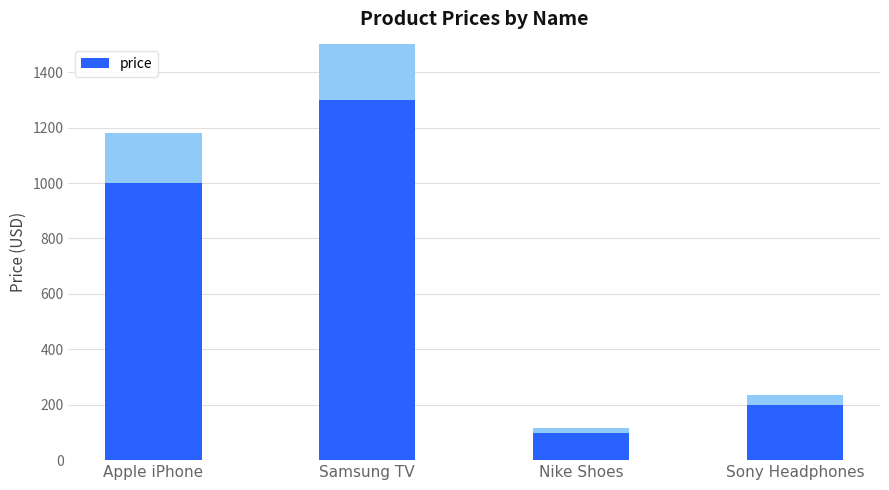

List the labels in order of value, smallest first.

Nike Shoes, Sony Headphones, Apple iPhone, Samsung TV